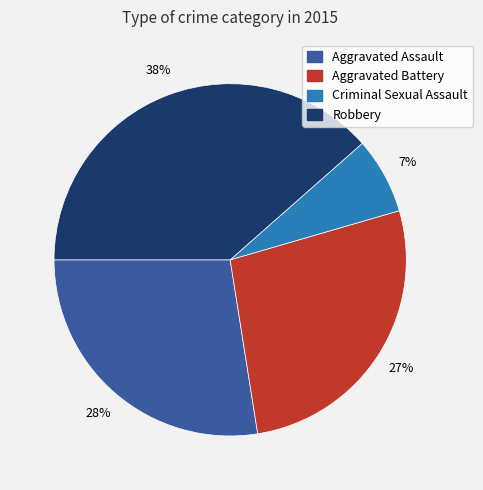

Is it true that Criminal Sexual Assault is 21% of the pie?

False